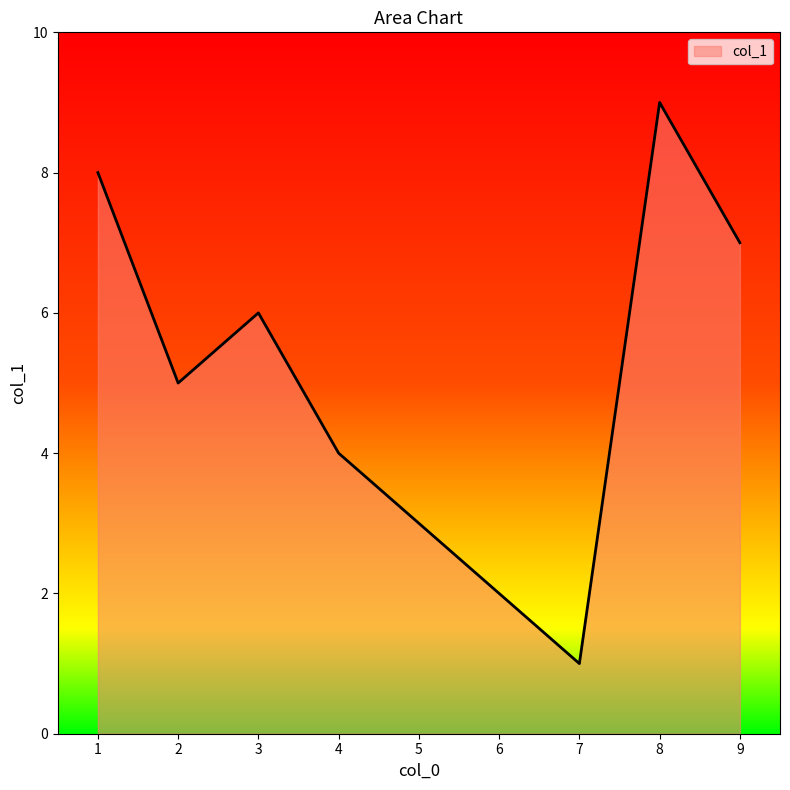

The value at 3 is 6. True or false?

True